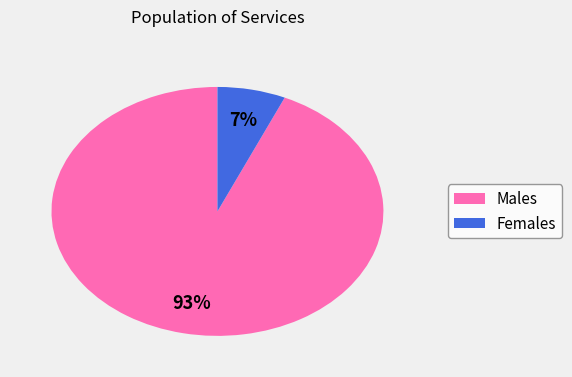

To the nearest percent, what is the average slice percentage?

50%